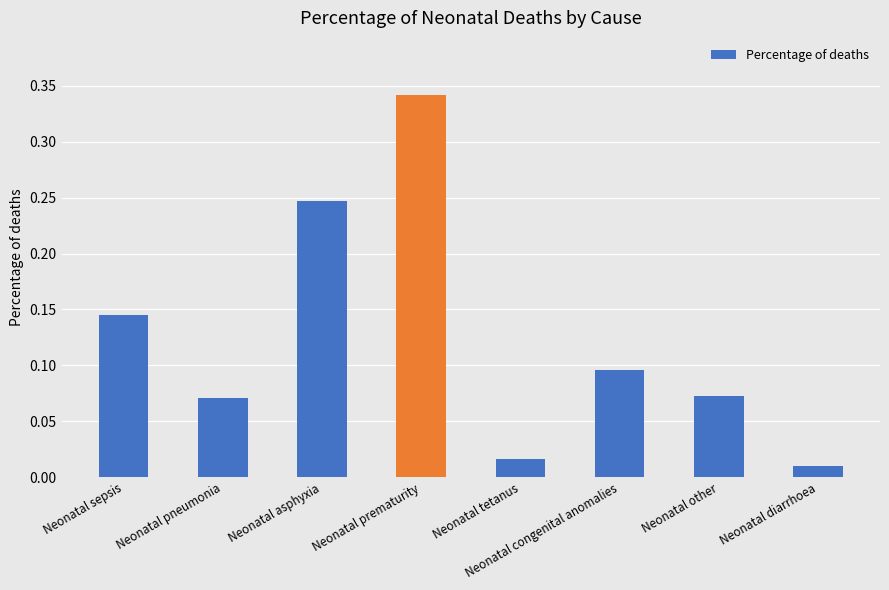

What is the sum of all values?

1.0